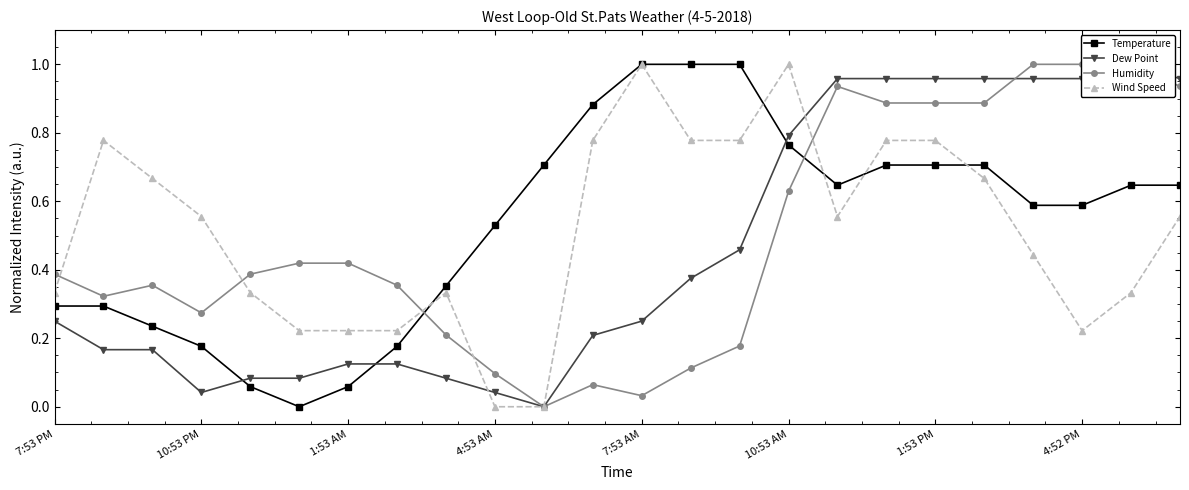

True or false: Wind Speed has a value of 1.0 at 7:53 AM.

True